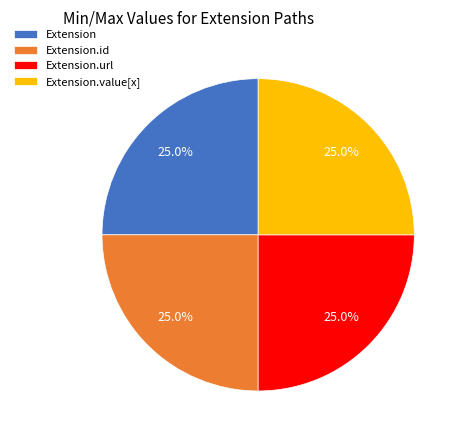

Does any single category account for the majority?

No